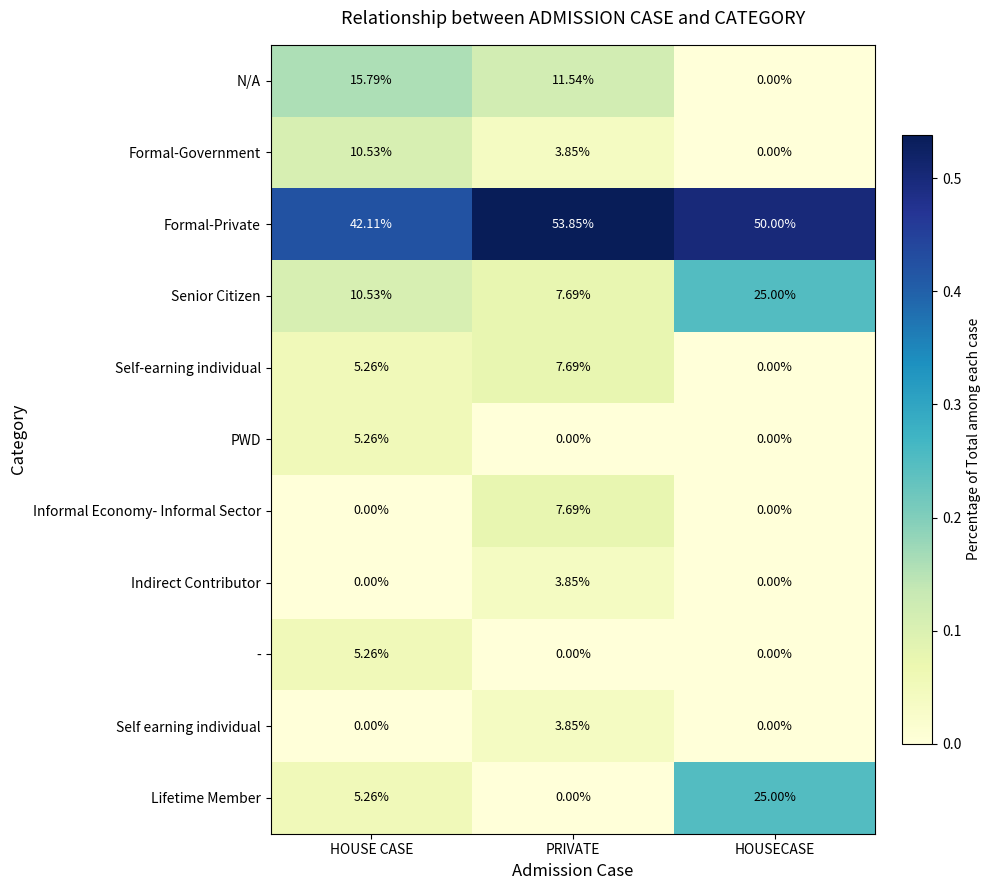

List the labels in order of Lifetime Member value, largest first.

HOUSECASE, HOUSE CASE, PRIVATE